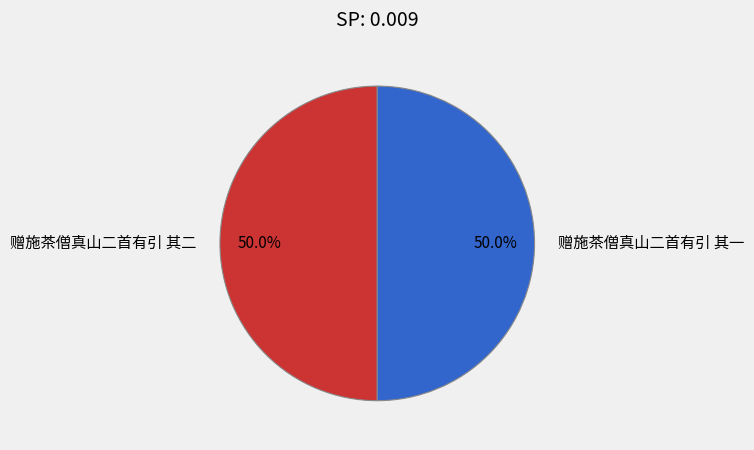

Is the sum of 赠施茶僧真山二首有引 其一 and 赠施茶僧真山二首有引 其二 greater than half?

Yes